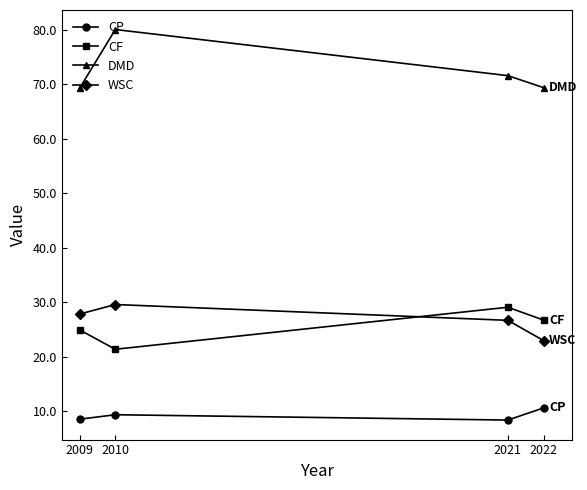

What value does the CF series have at 2022?

26.8